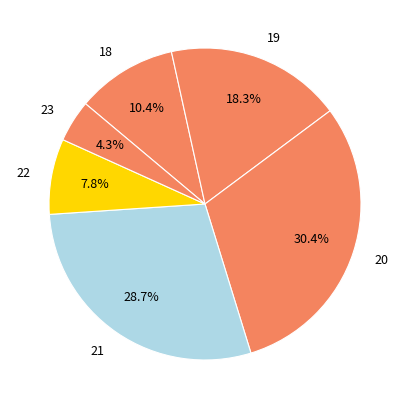

Count the number of slices in the pie.

6